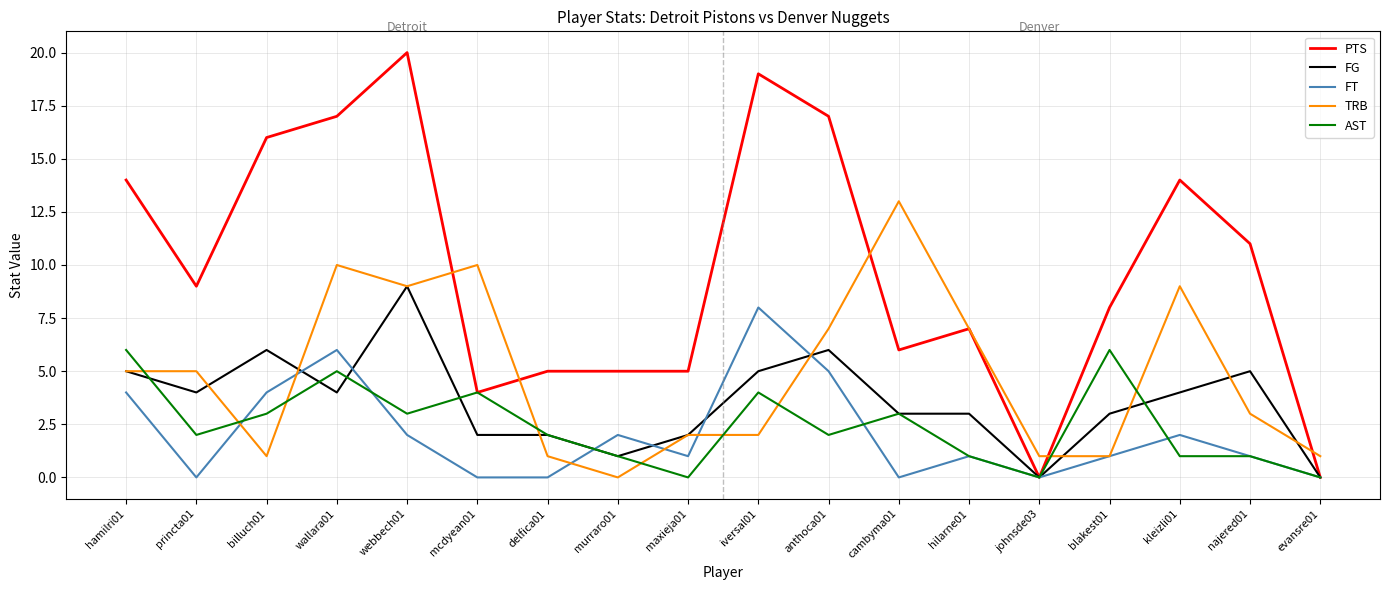

The AST series shows 2 at najered01. True or false?

False